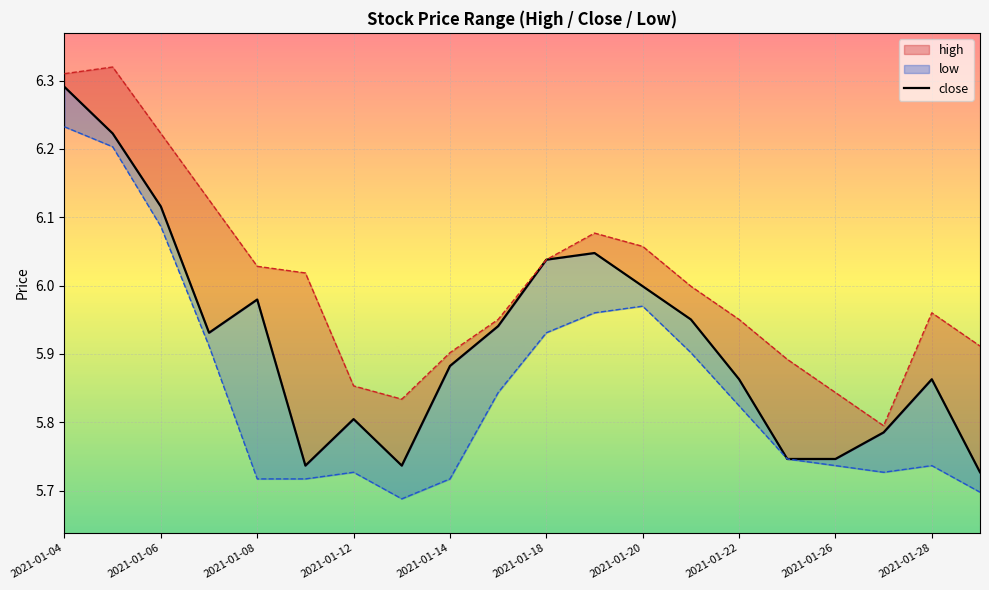

The value at 2021-01-22 is 2.0. True or false?

False